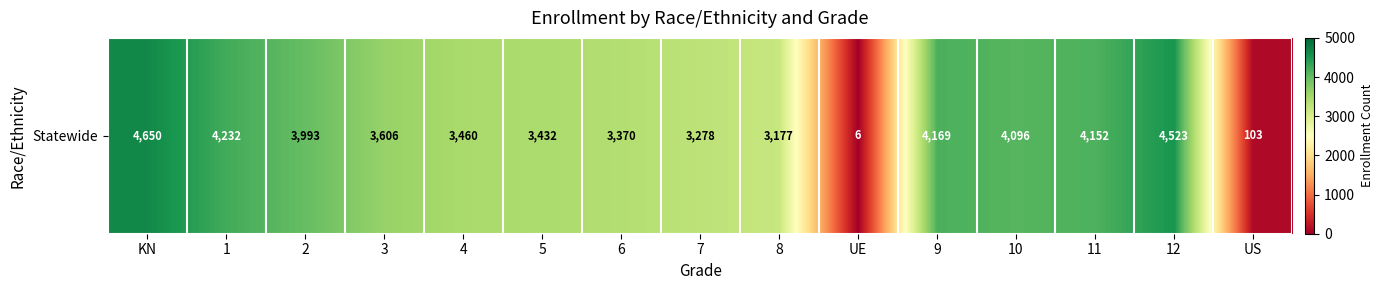

What is the sum of the values at US and 12?

4626